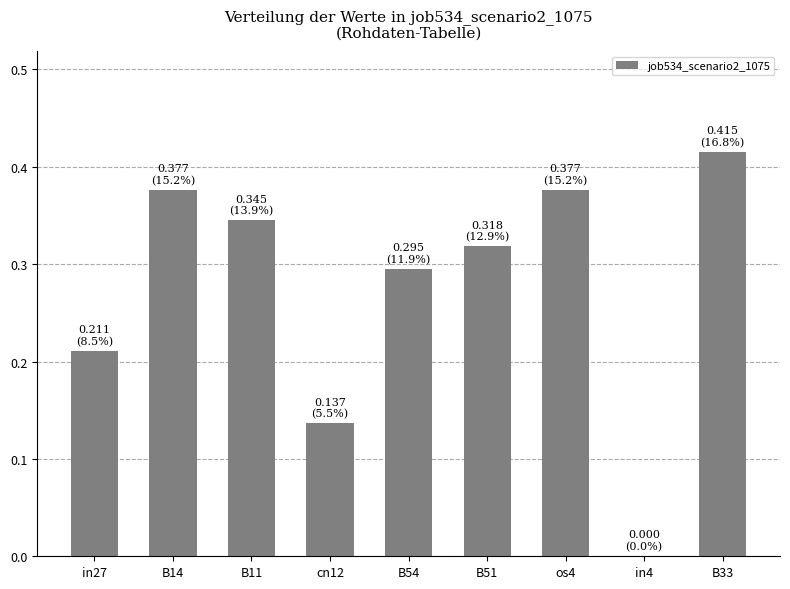

Does the chart contain stacked bars?

No